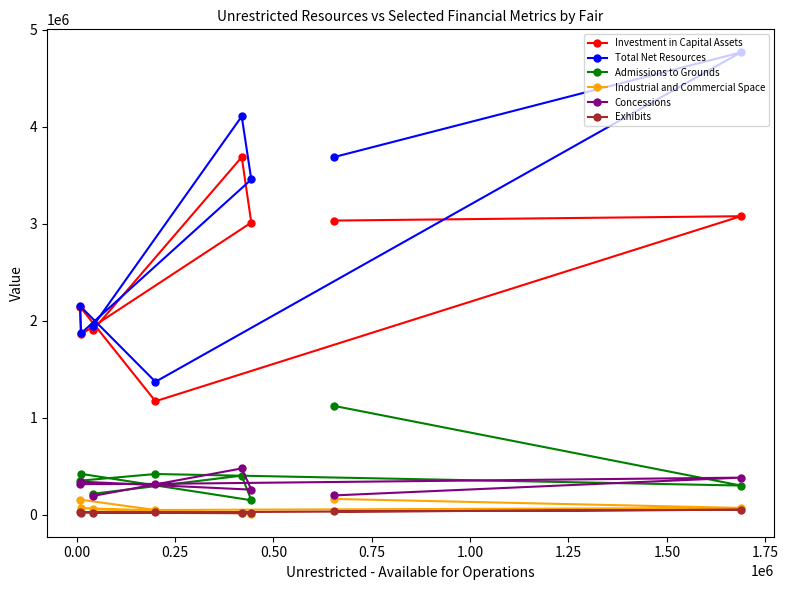

Which series has the largest total across all categories?

Total Net Resources